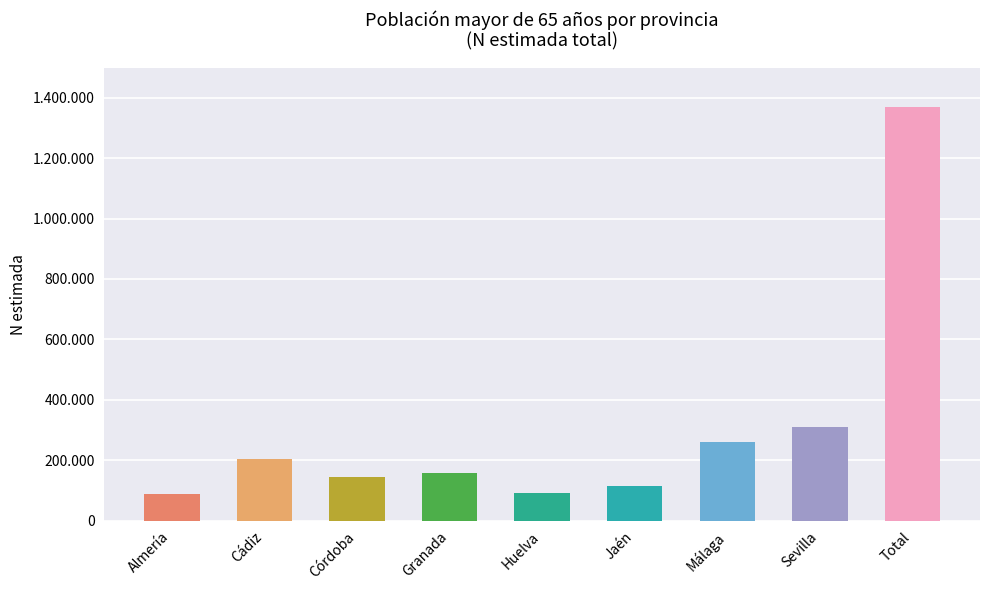

Reading left to right, list all the values displayed in this chart.

Almería=88287	Cádiz=202523	Córdoba=143443	Granada=156285	Huelva=92612	Jaén=115834	Málaga=259810	Sevilla=310465	Total=1369259